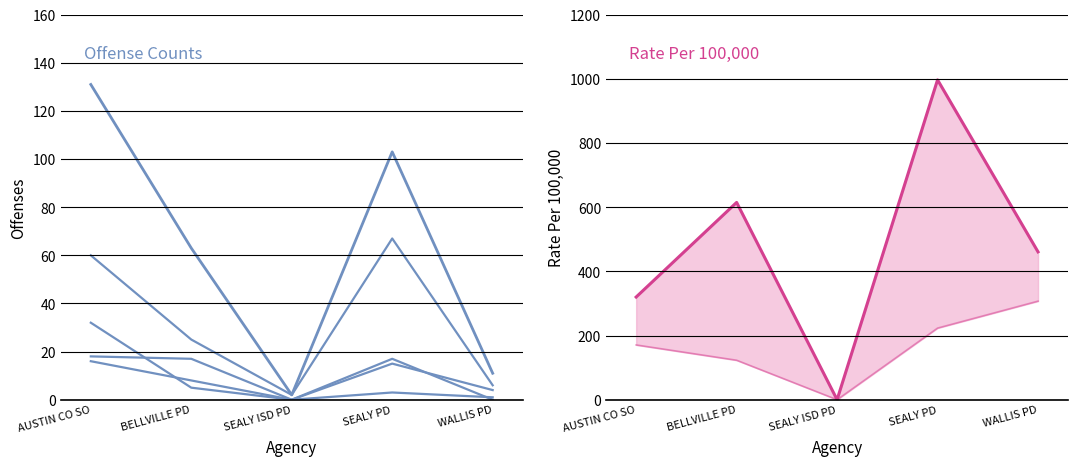

What is the value of the Larceny point at the 2nd from the left?

25